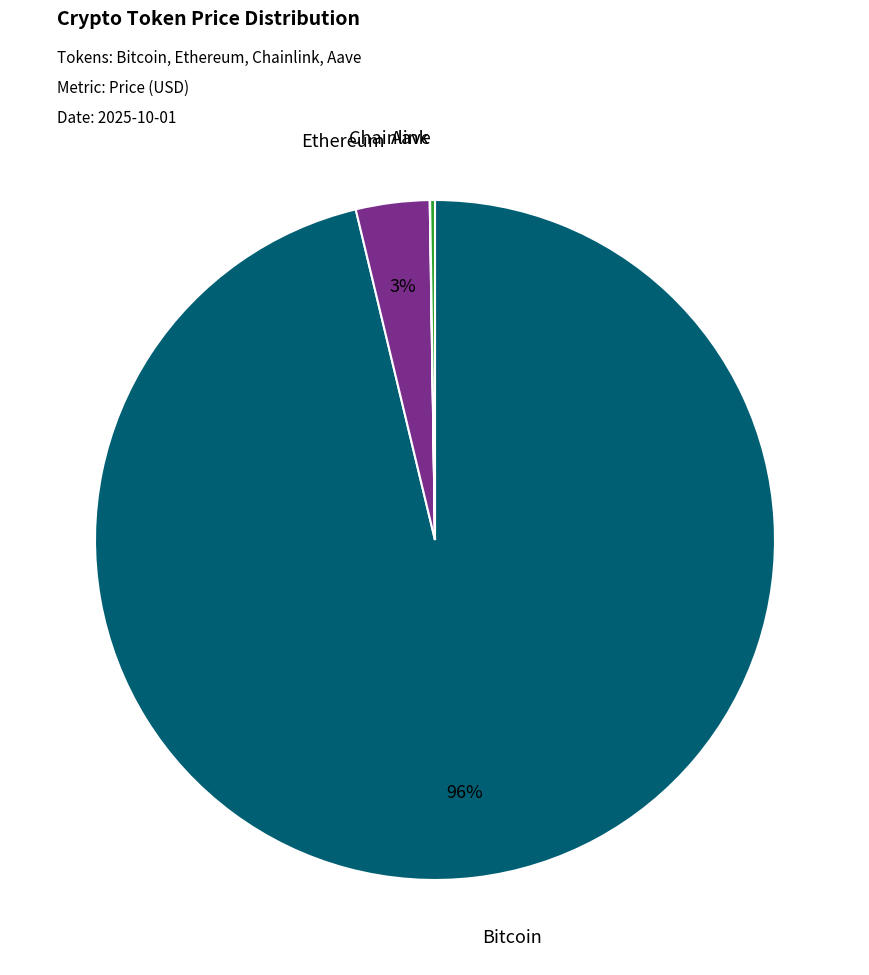

Which category accounts for the majority?

Bitcoin